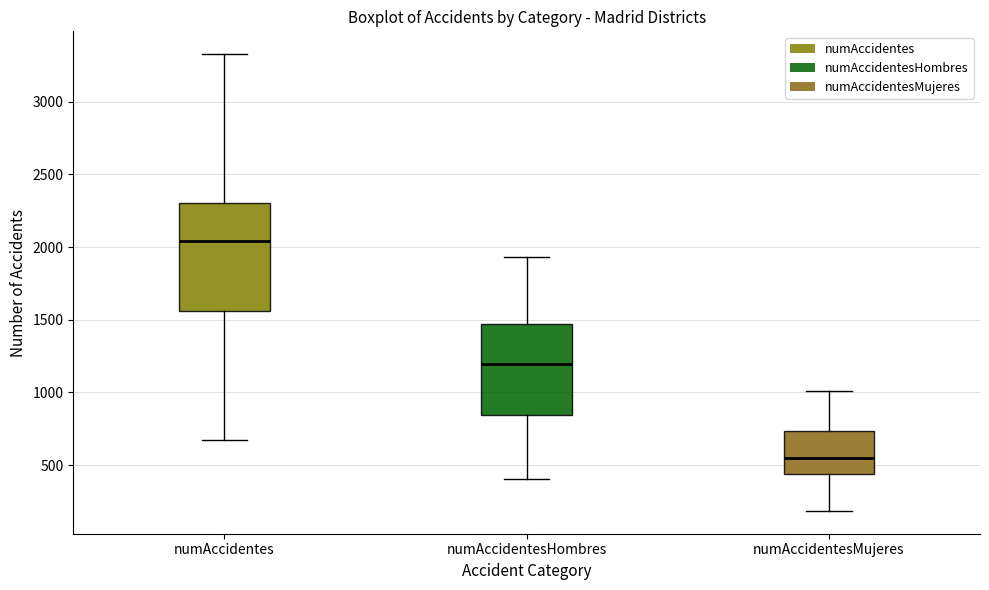

Which box is the tallest, from its lower edge to its upper edge?

numAccidentes